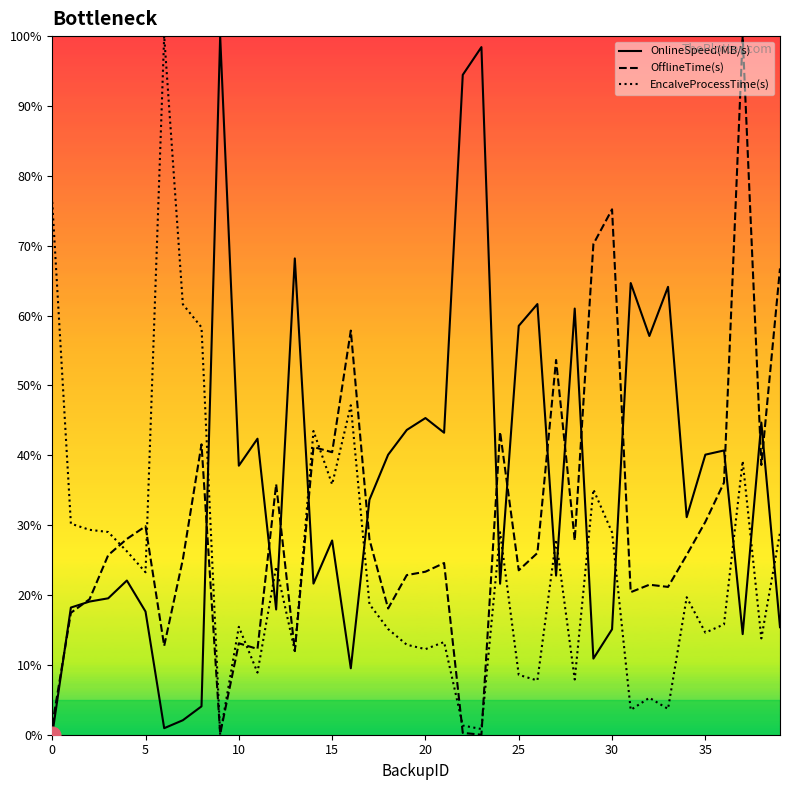

Which series has the largest total across all categories?

OnlineSpeed(MB/s)